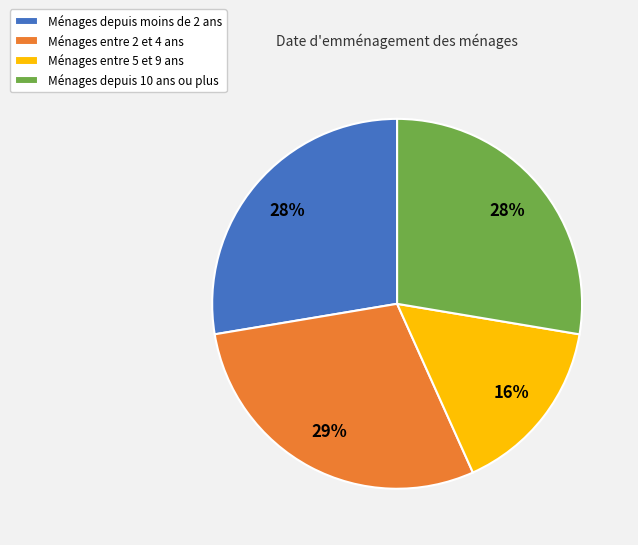

Which category has the smallest portion of the pie?

Ménages entre 5 et 9 ans